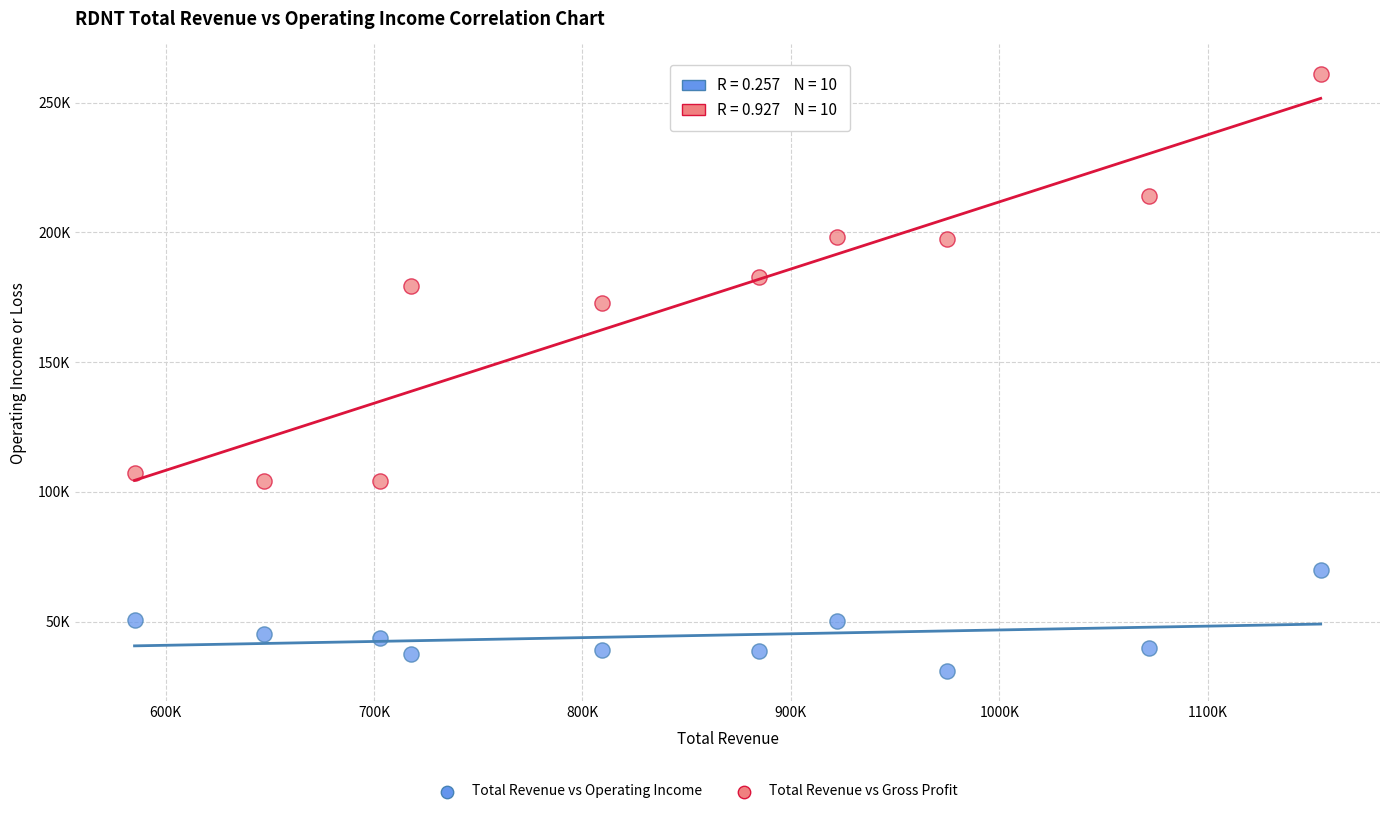

Which series reaches the minimum Y coordinate?

Total Revenue vs Operating Income